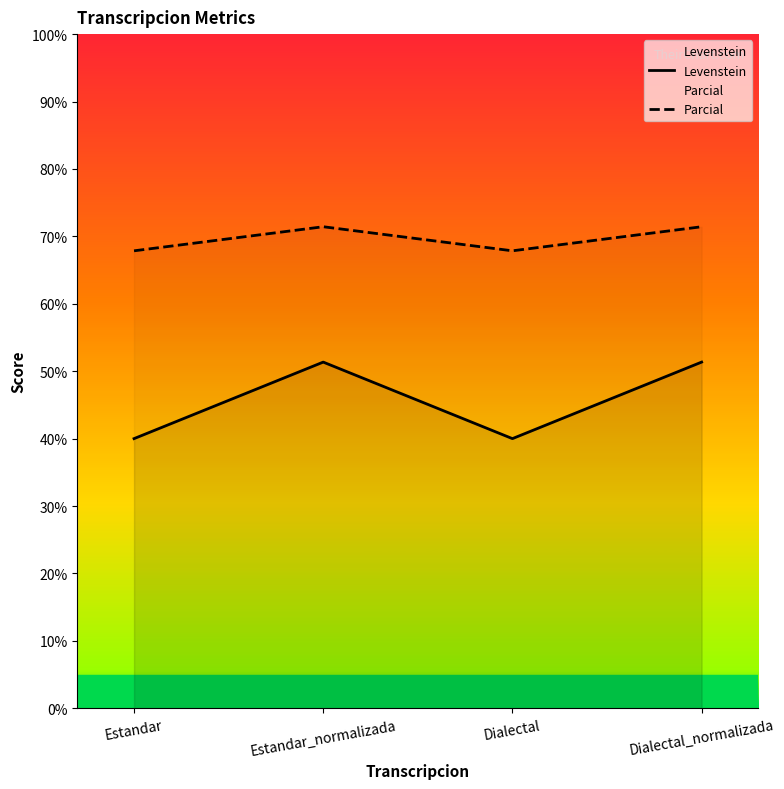

List the series in order of their peak value, highest first.

Parcial, Levenstein